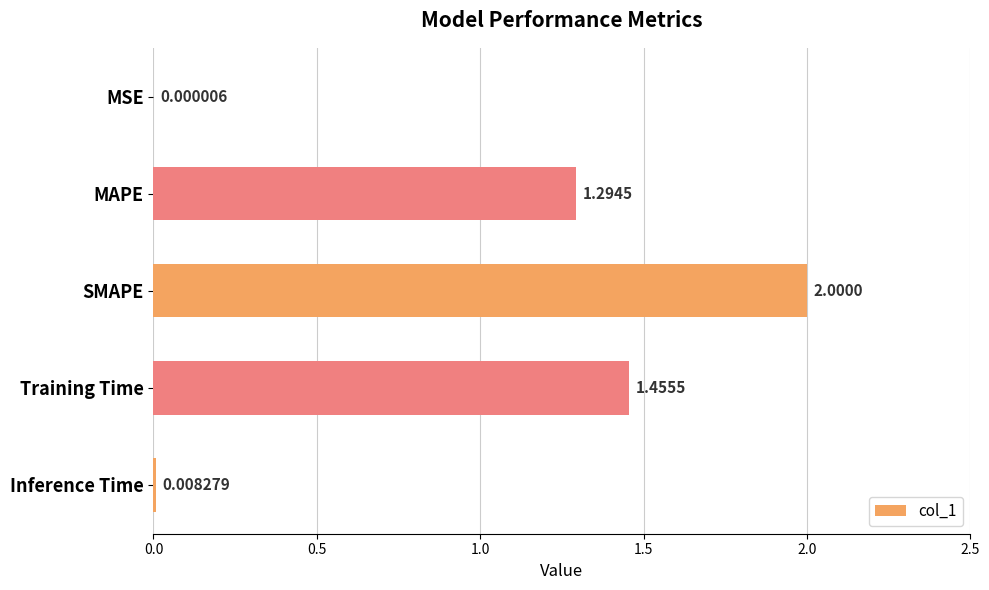

Count the number of values greater than 1.

3